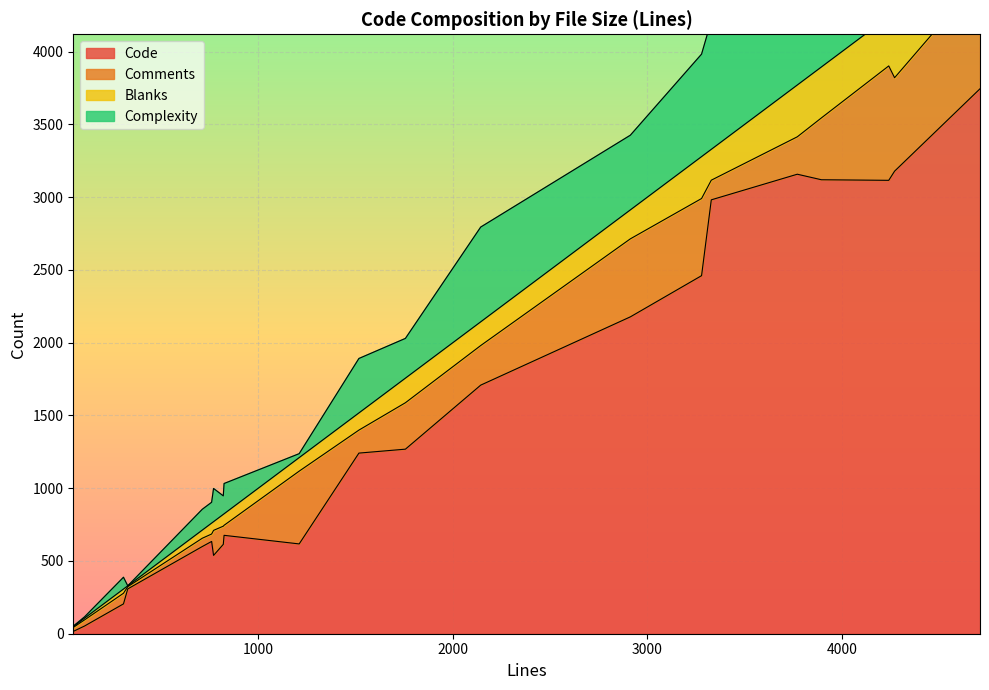

Between 824 and 329, which series saw the biggest shift?

Code